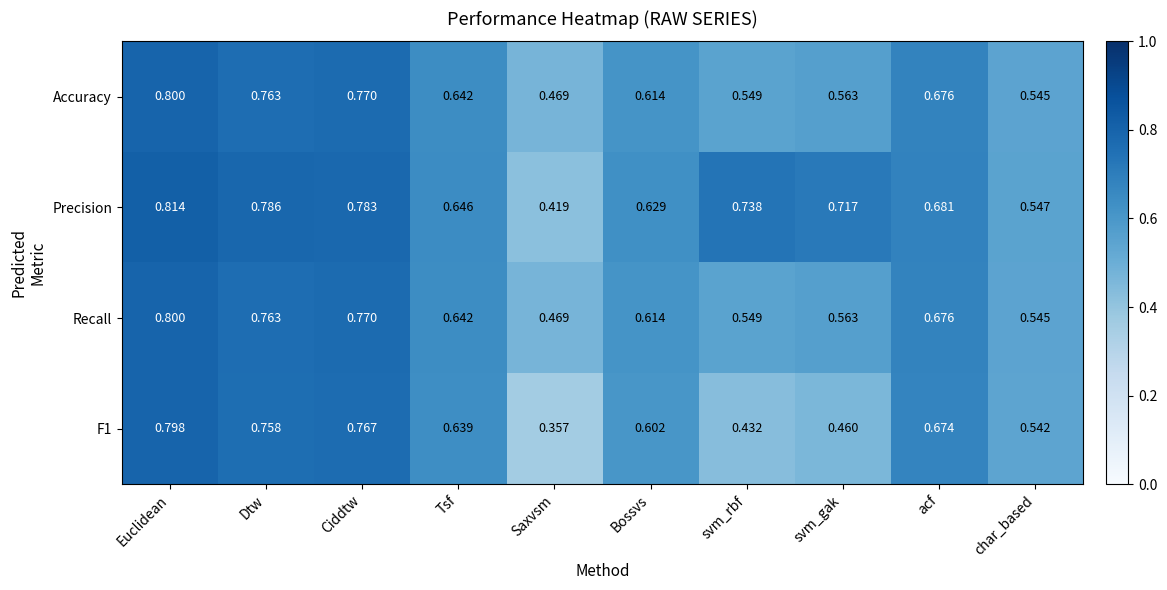

List the labels in order of Accuracy value, smallest first.

Saxvsm, char_based, svm_rbf, svm_gak, Bossvs, Tsf, acf, Dtw, Ciddtw, Euclidean